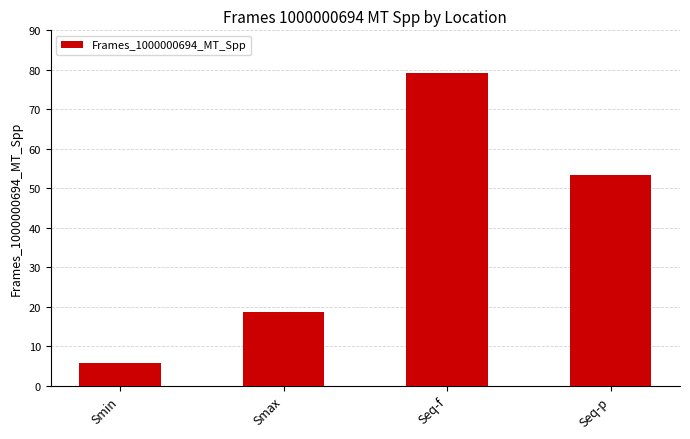

How many bars are there in total?

4